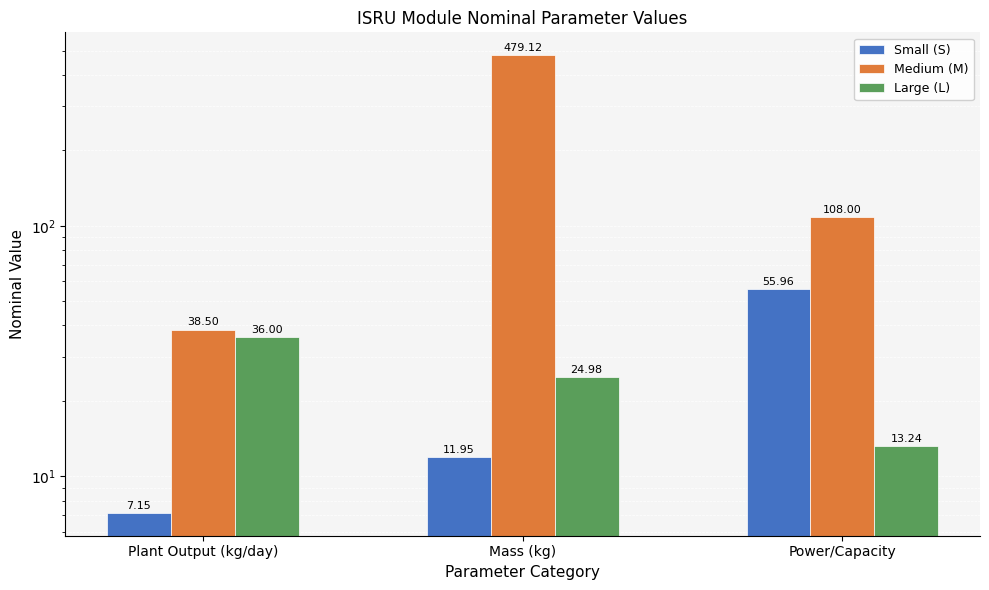

The Medium (M) series shows 479.1 at Mass (kg). True or false?

True